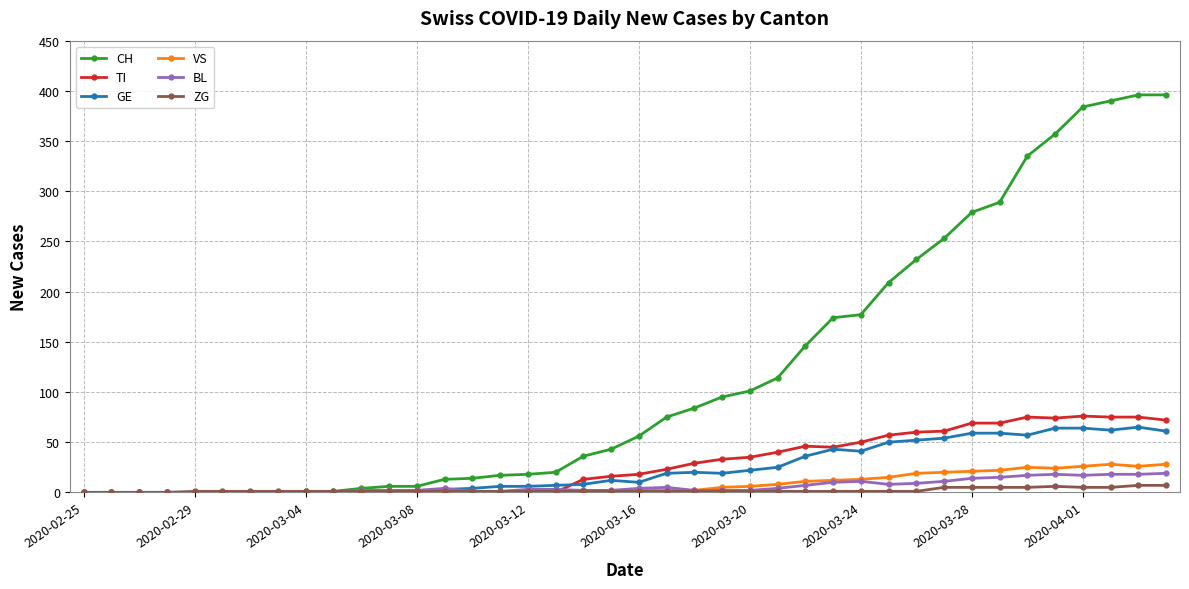

Which series has the widest spread of values?

CH